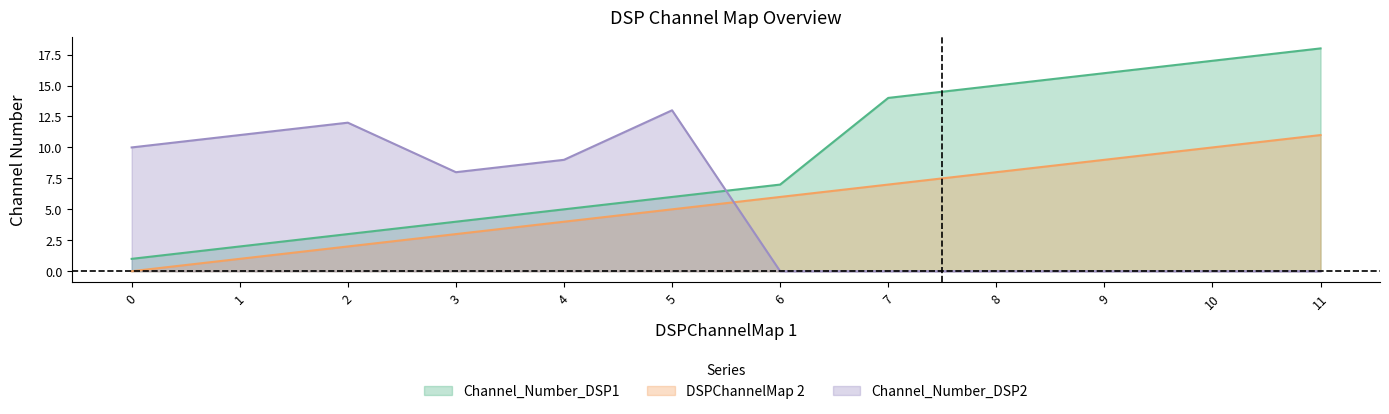

True or false: DSPChannelMap 2 has a value of 2 at 3.

False